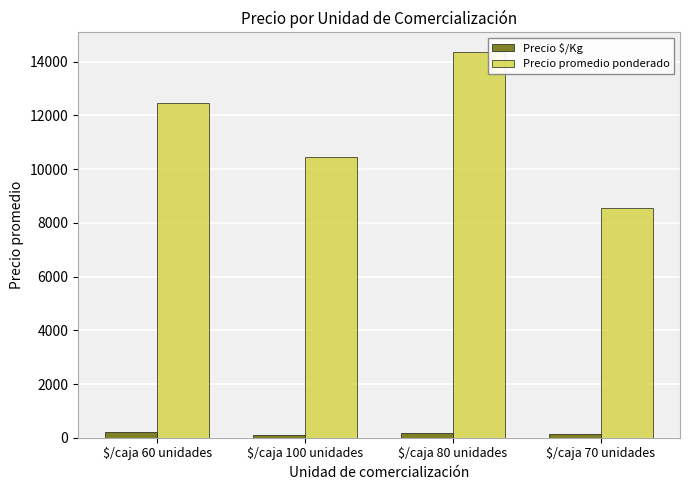

At $/caja 60 unidades, list the series in order from smallest to largest.

Precio $/Kg, Precio promedio ponderado